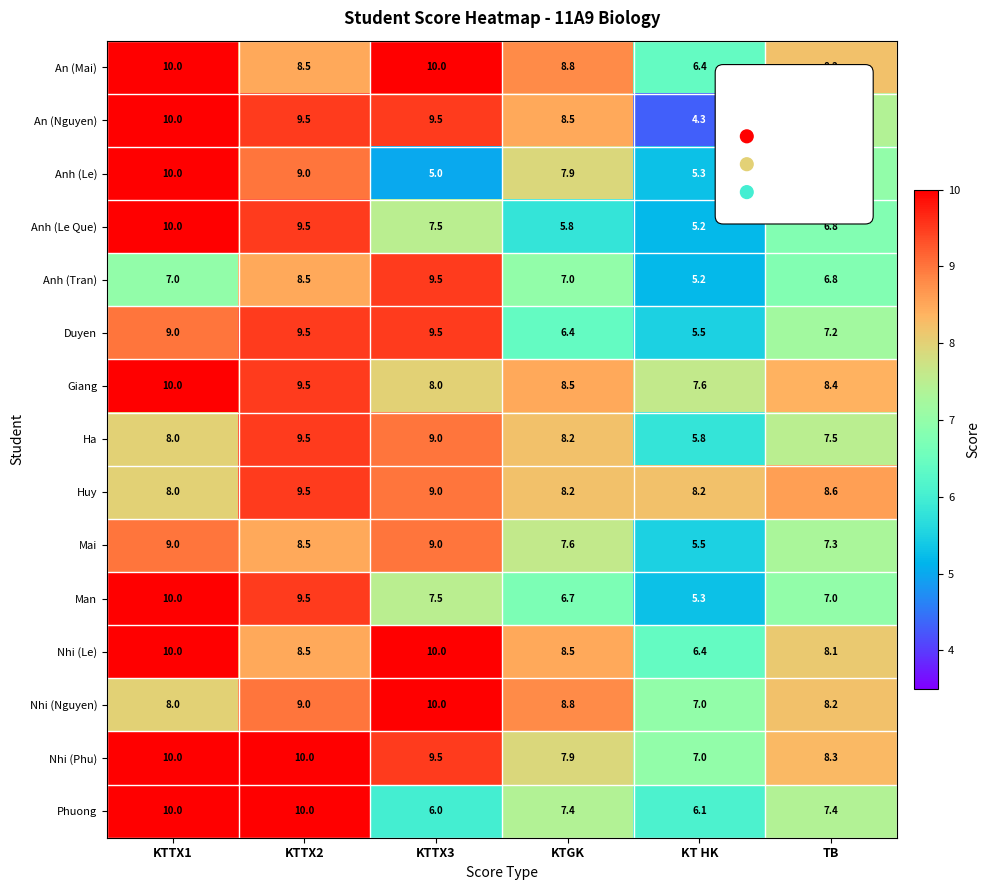

What is the approximate value of Huy at KTGK?

8.2